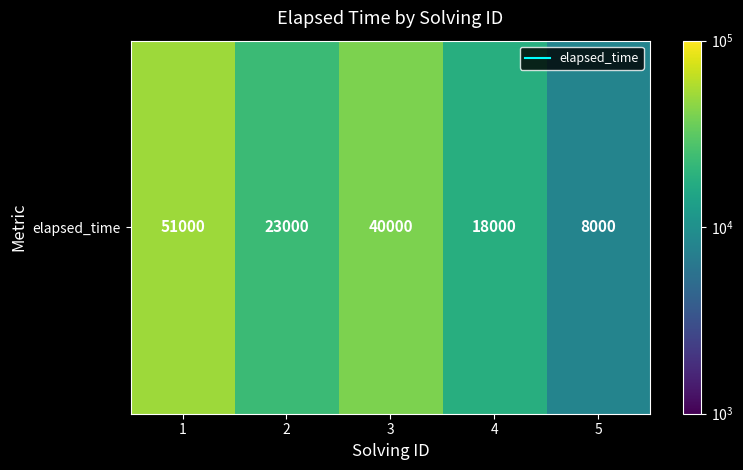

What is the change in value from 2 to 3?

+17000